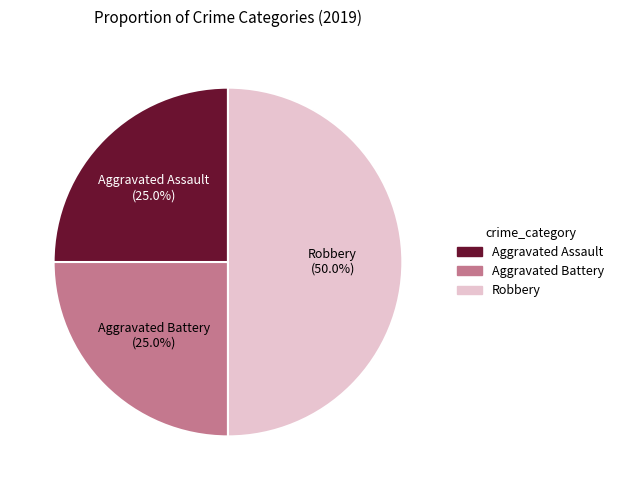

True or false: Aggravated Assault accounts for 25% of the total.

True